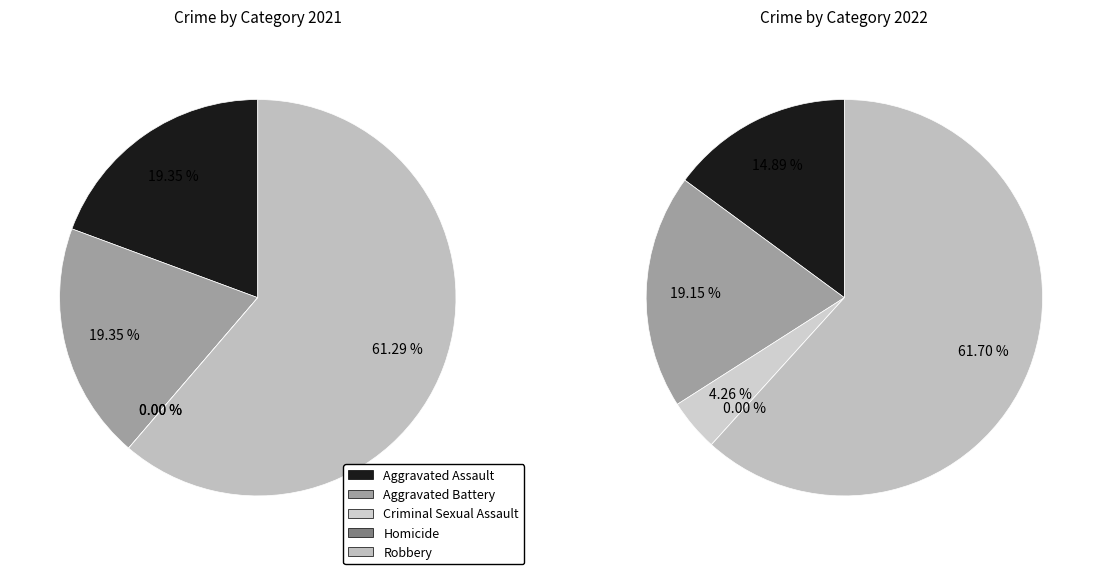

Combined, do values_2021 and values_2022 account for over 50%?

No